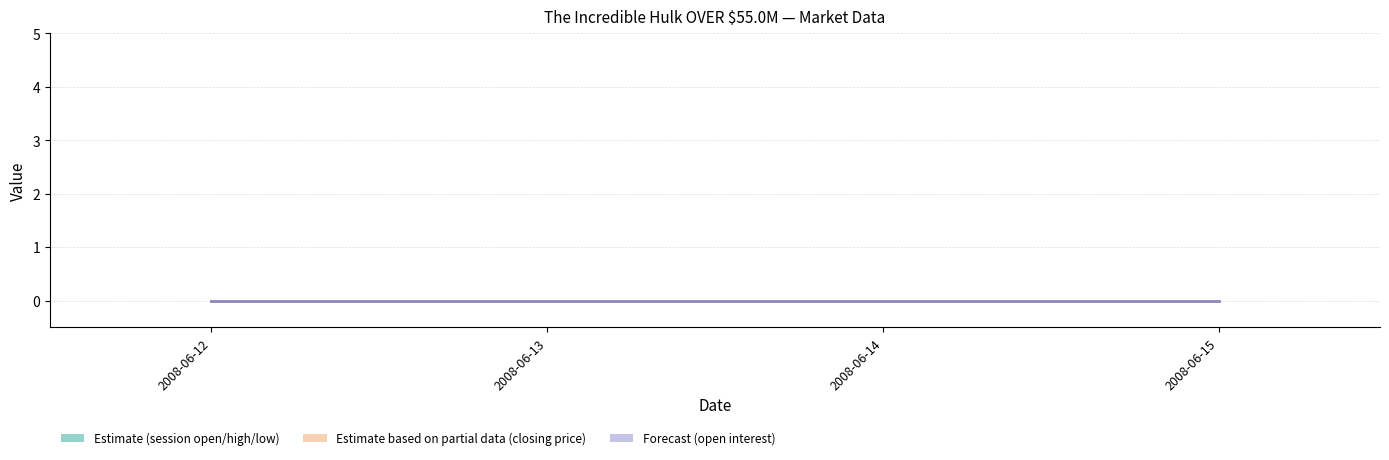

How many distinct data groups are displayed?

3